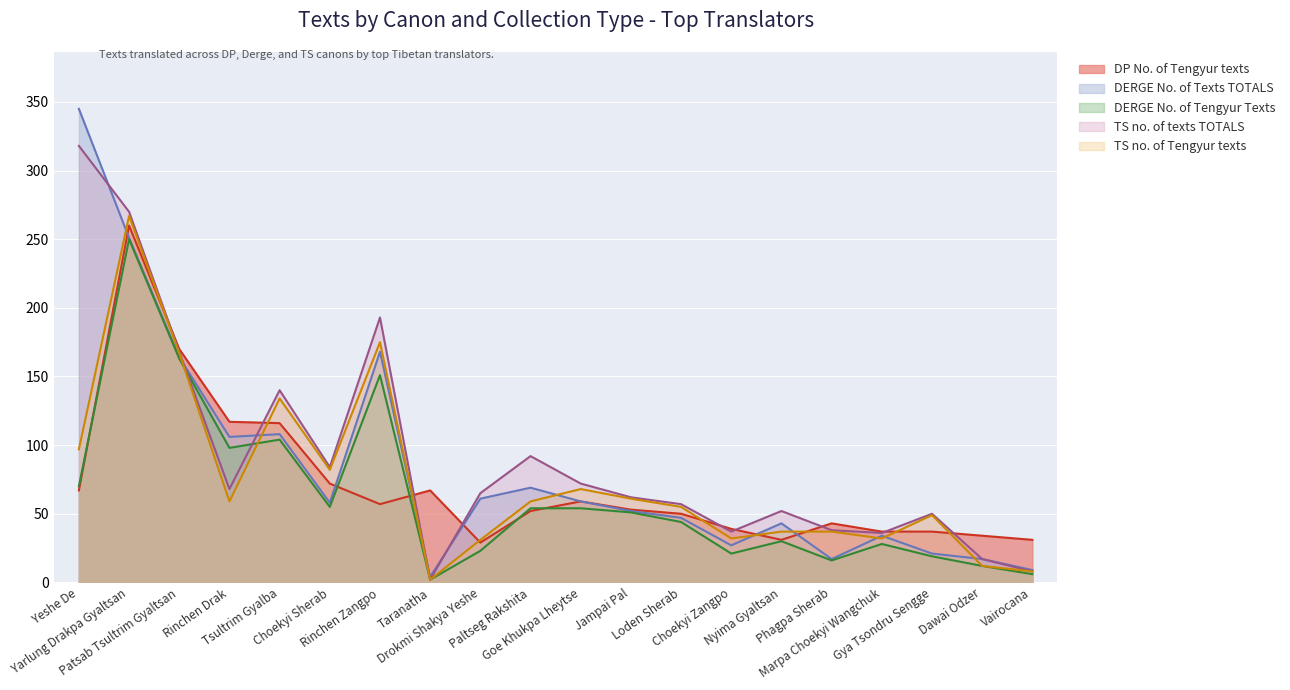

At which category is the sum across all series the highest?

Yarlung Drakpa Gyaltsan